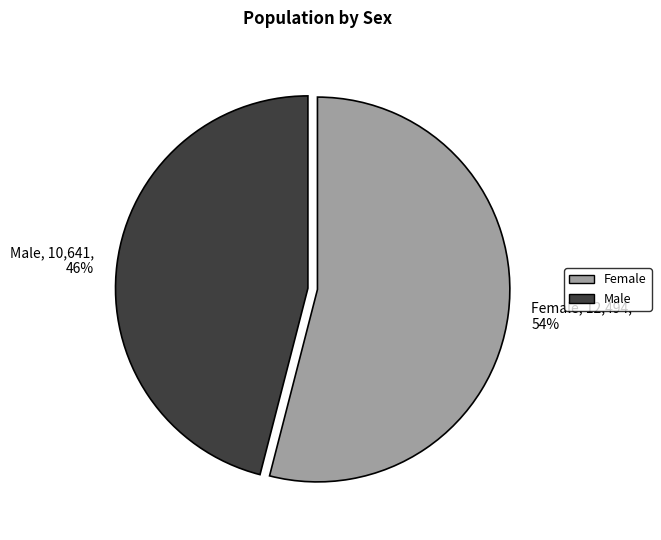

Do Male and Female together represent more than half of the pie?

Yes